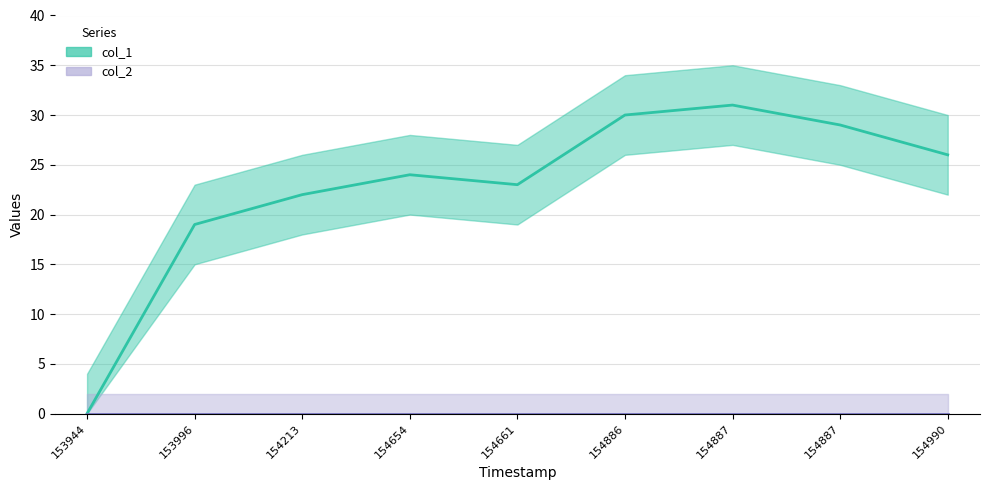

What is the value of the 5th point from the left?

23